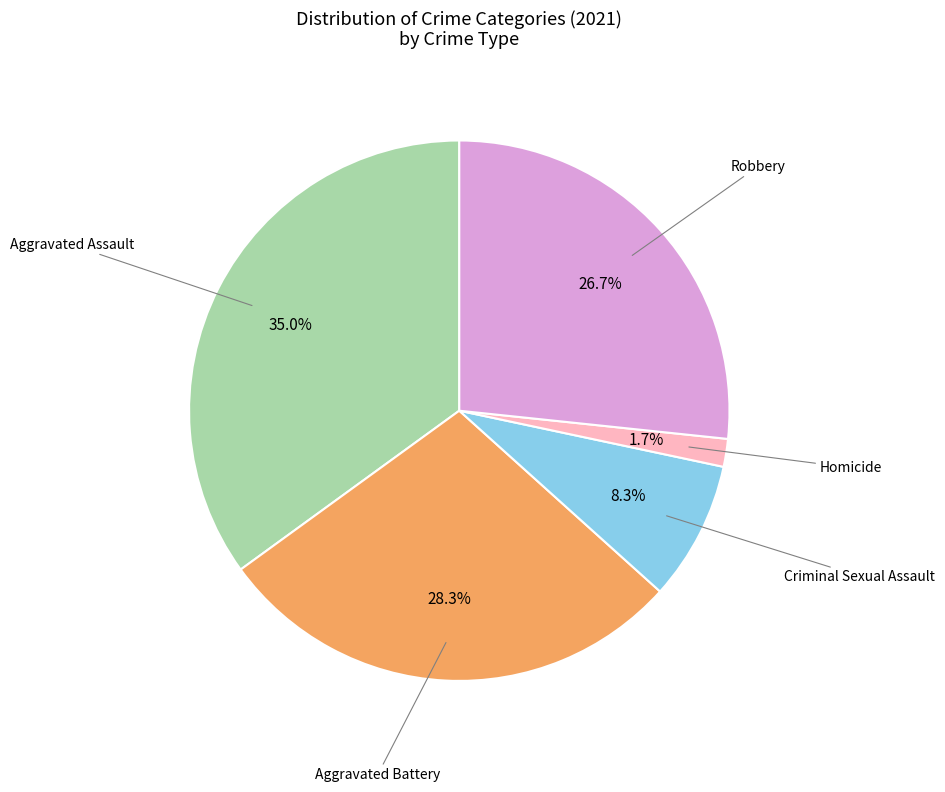

Is there any slice that represents more than half of the pie?

No